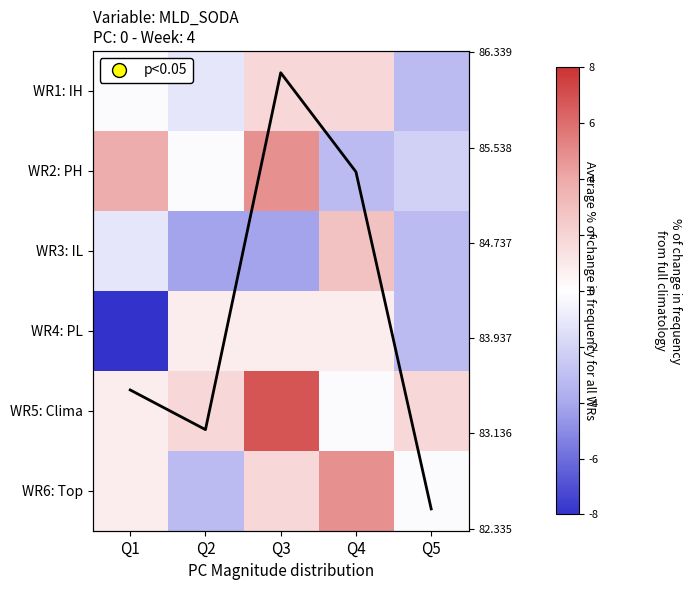

True or false: Mean trend has a value of 142.7 at Q1.

False